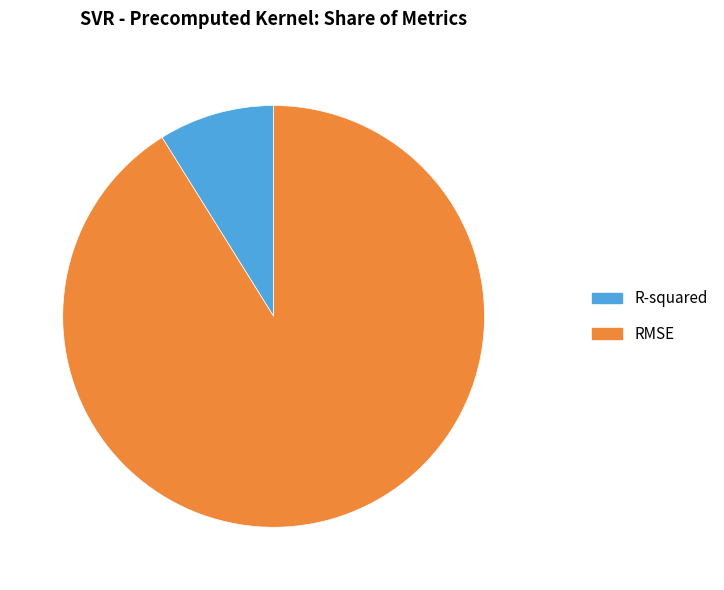

The RMSE slice represents 99% of the pie. True or false?

False